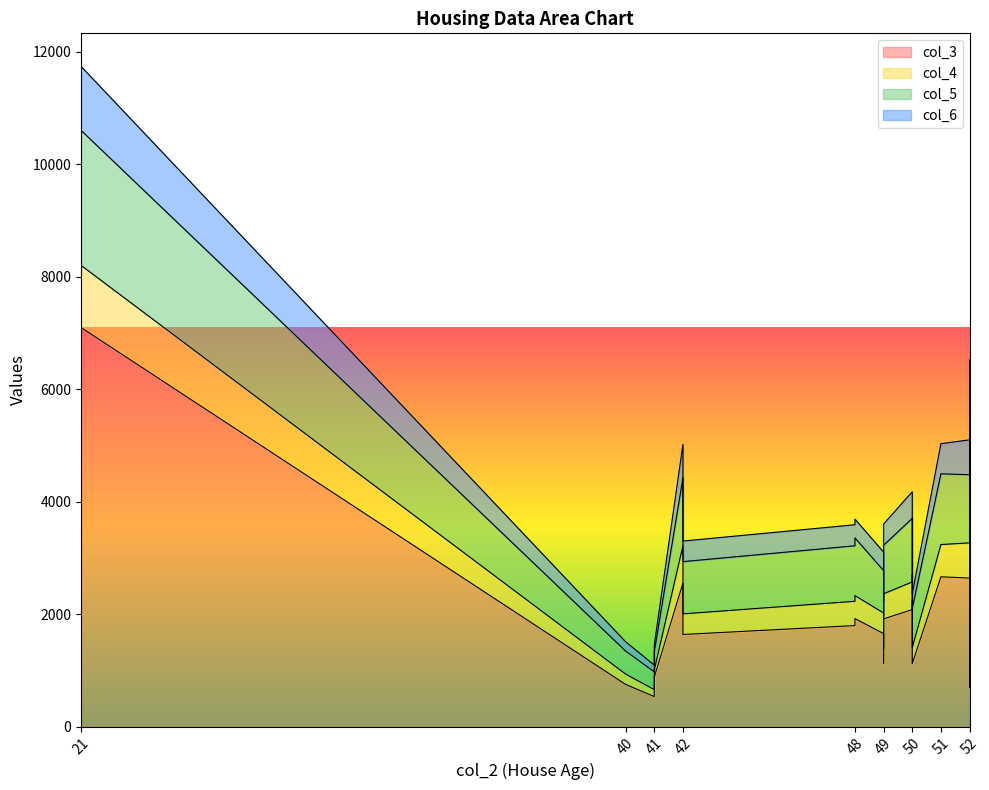

What is the maximum value shown in the chart?

7099